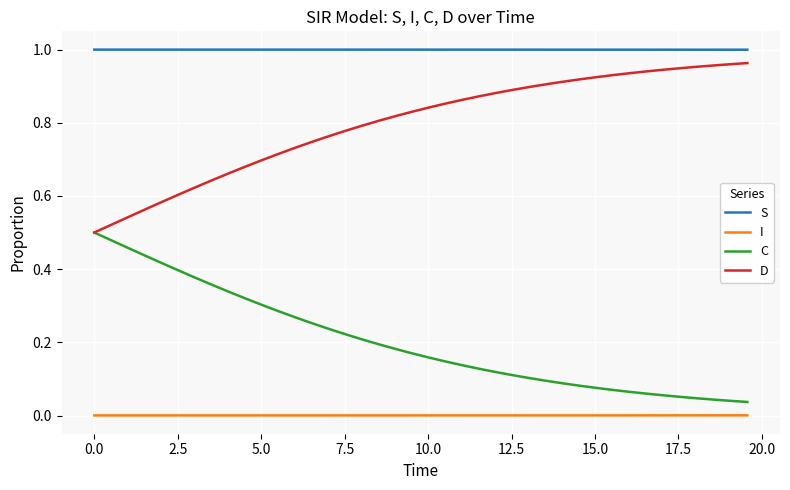

True or false: I and D cross at least once.

False